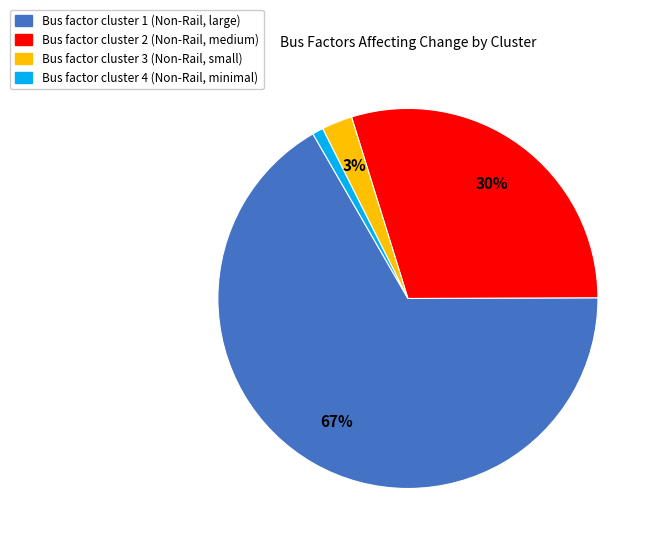

To the nearest percent, what is the average slice percentage?

25%